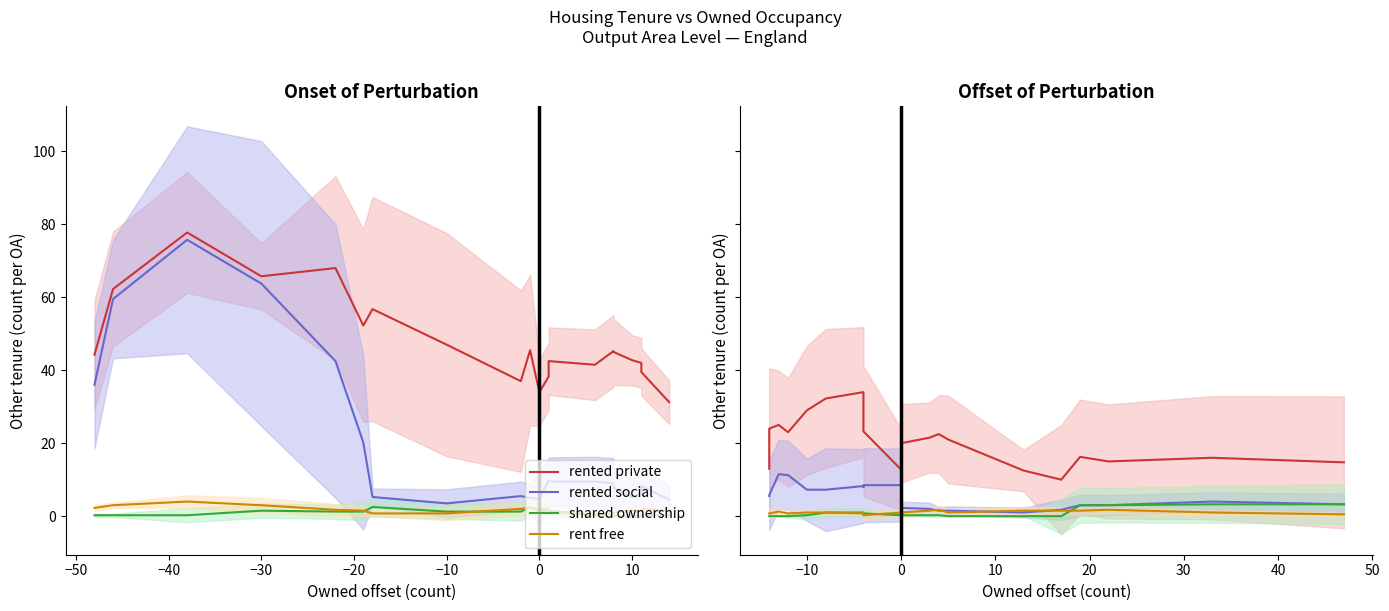

What is the minimum value for rented social?

1.0